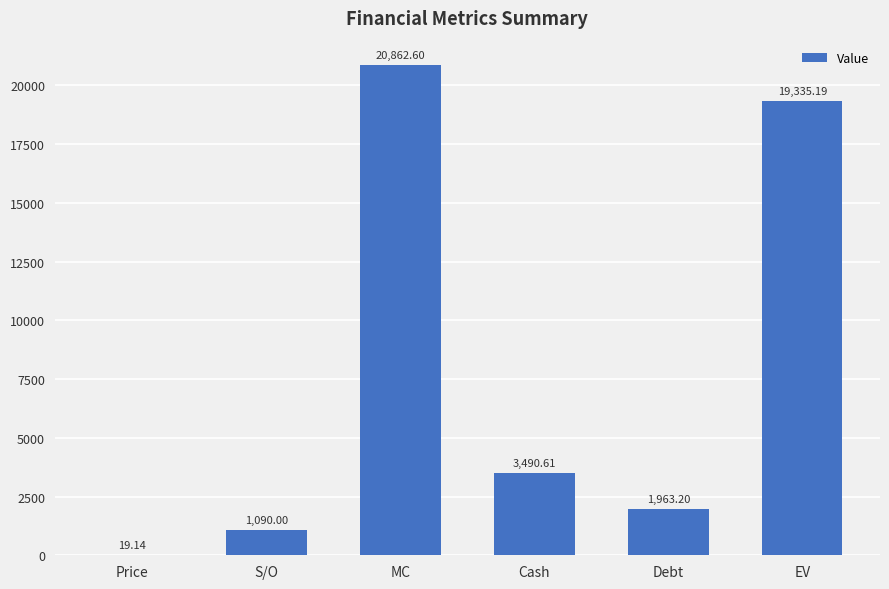

What is the greatest value displayed?

20862.6